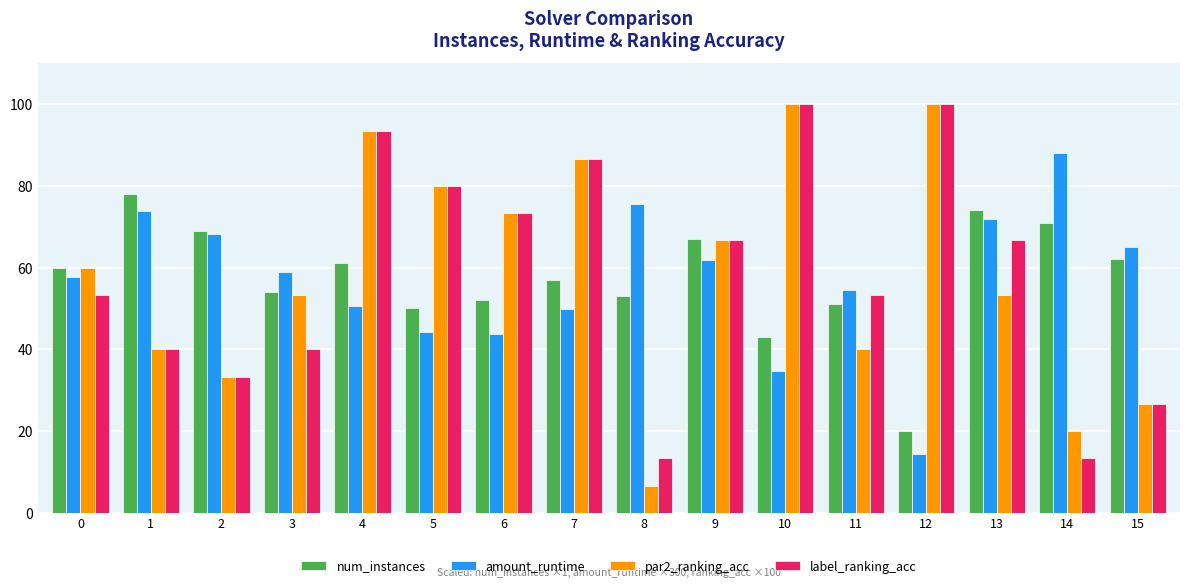

How many values in the label_ranking_acc series exceed 66?

8